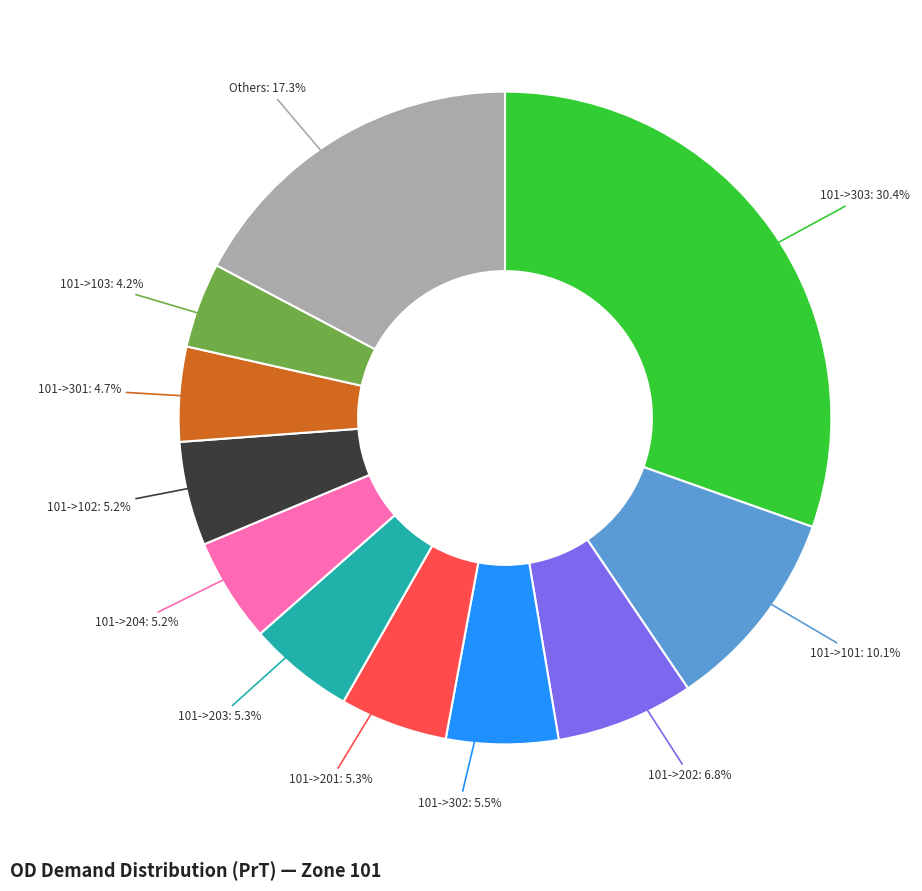

How many segments does this pie chart have?

11